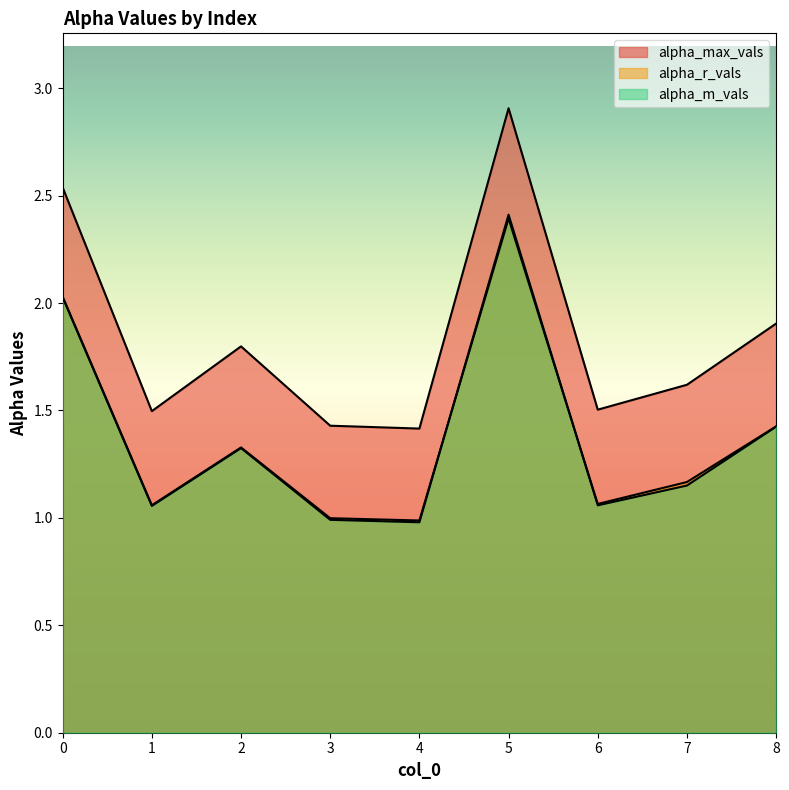

Rank the series by their maximum value, from highest to lowest.

alpha_max_vals, alpha_m_vals, alpha_r_vals